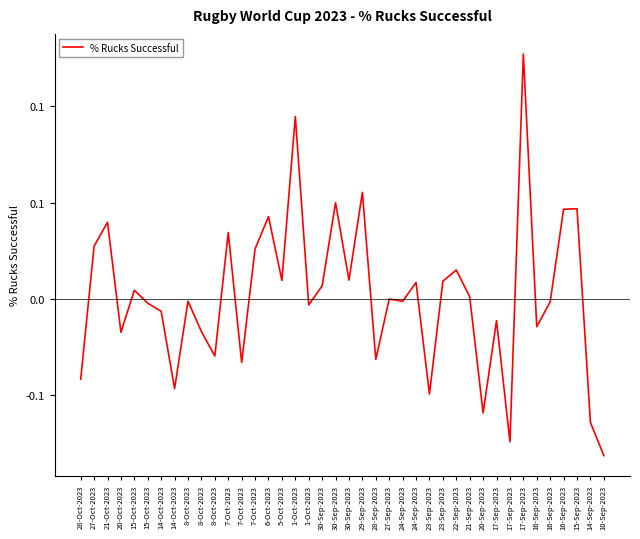

Is this an area chart (filled region under the line)?

No